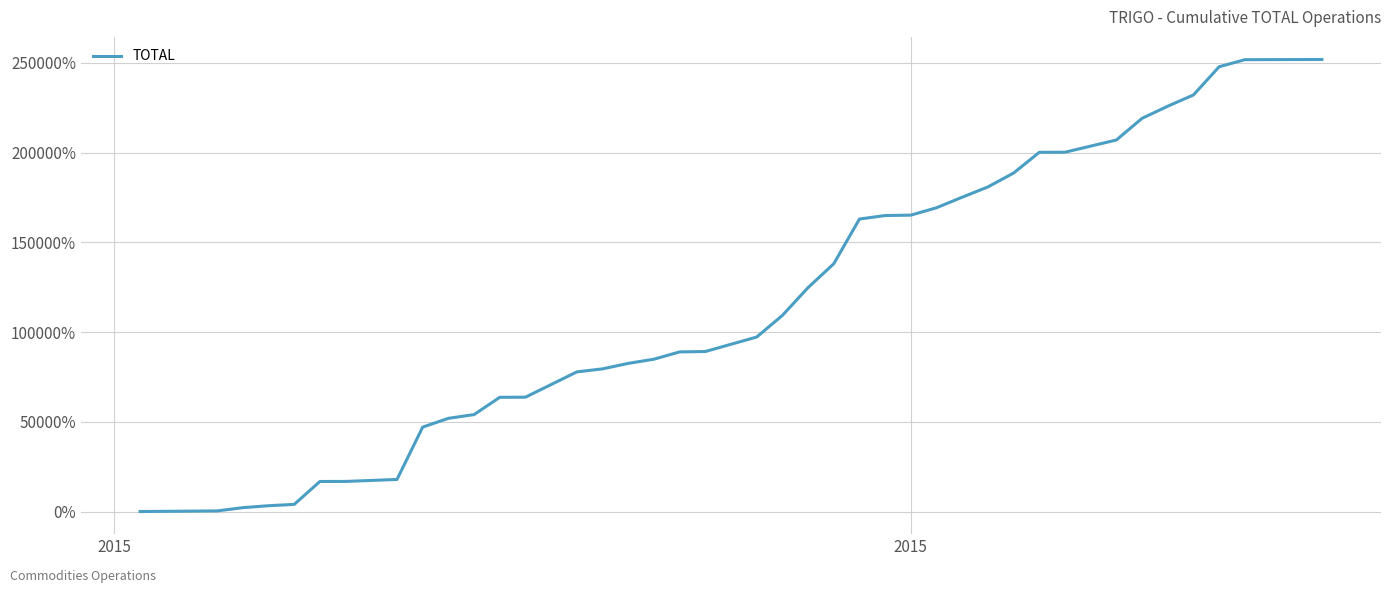

Count the number of values greater than 109304.

20